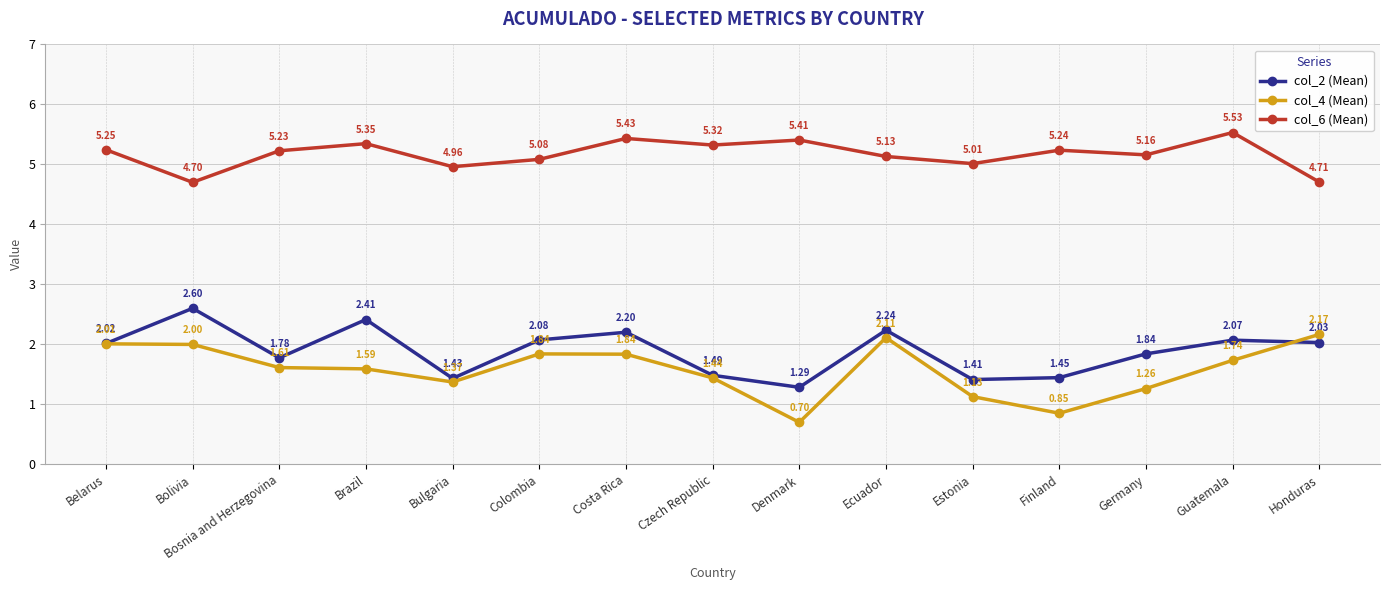

Count the number of data series in this chart.

3